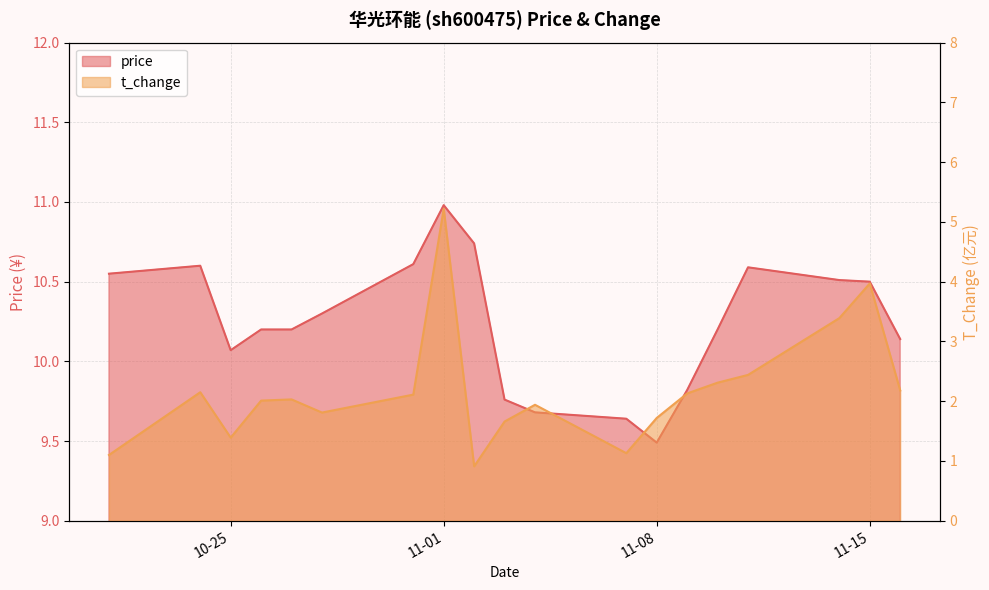

What is the total value across all series at 2022-11-02?

11.7